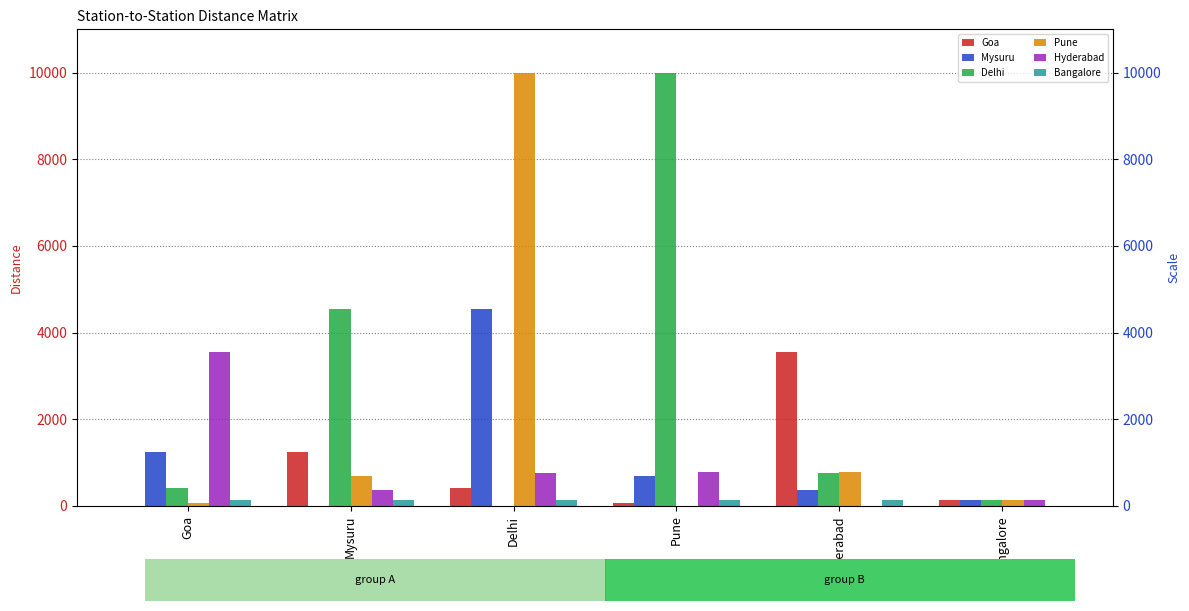

Reading right to left, transcribe all the data shown in this chart.

Goa: Bangalore=123	Hyderabad=3543	Pune=57	Delhi=400	Mysuru=1234	Goa=0
Mysuru: Bangalore=123	Hyderabad=354	Pune=687	Delhi=4554	Mysuru=0	Goa=1234
Delhi: Bangalore=123	Hyderabad=768	Pune=10000	Delhi=0	Mysuru=4554	Goa=400
Pune: Bangalore=123	Hyderabad=789	Pune=0	Delhi=10000	Mysuru=687	Goa=57
Hyderabad: Bangalore=123	Hyderabad=0	Pune=789	Delhi=768	Mysuru=354	Goa=3543
Bangalore: Bangalore=0	Hyderabad=123	Pune=123	Delhi=123	Mysuru=123	Goa=123